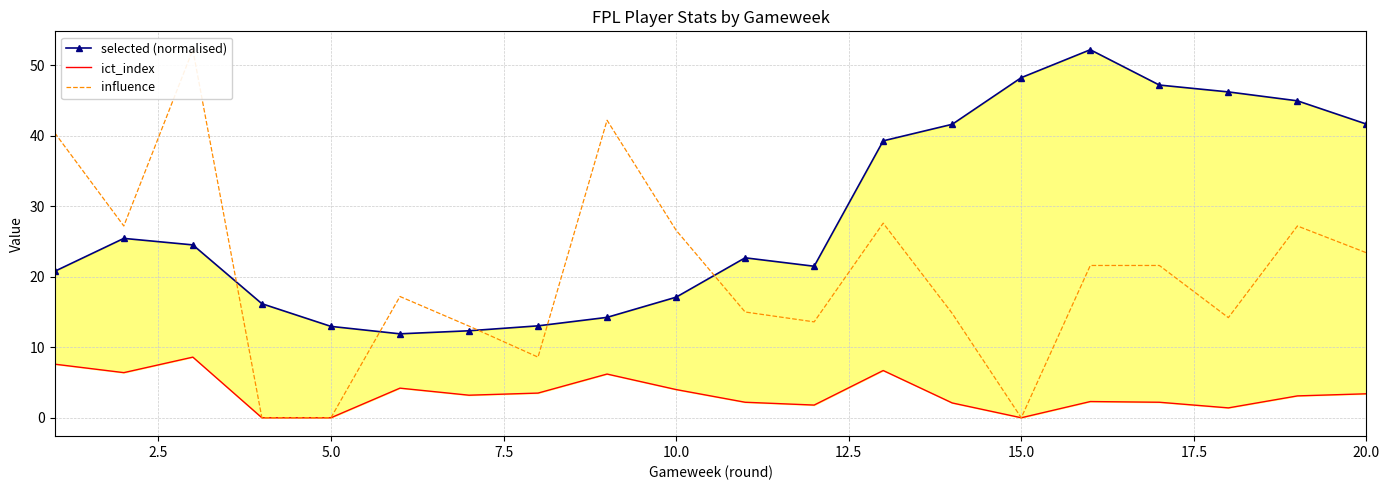

List the series in order of their peak value, highest first.

selected (normalised), influence, ict_index